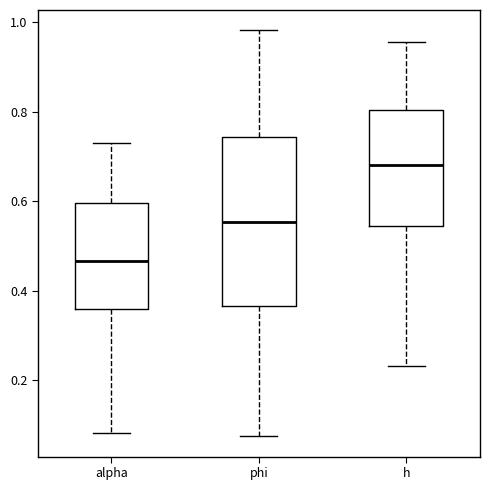

Reading left to right, read every box against the y-axis: the position of its median line, the range the box covers, and the ends of its whiskers. The values are not printed on the chart, so give them approximately, as read against the axis.

alpha: median 0.46, box 0.36 to 0.60, whiskers 0.08 to 0.74
phi: median 0.56, box 0.36 to 0.74, whiskers 0.08 to 0.98
h: median 0.68, box 0.54 to 0.80, whiskers 0.24 to 0.96